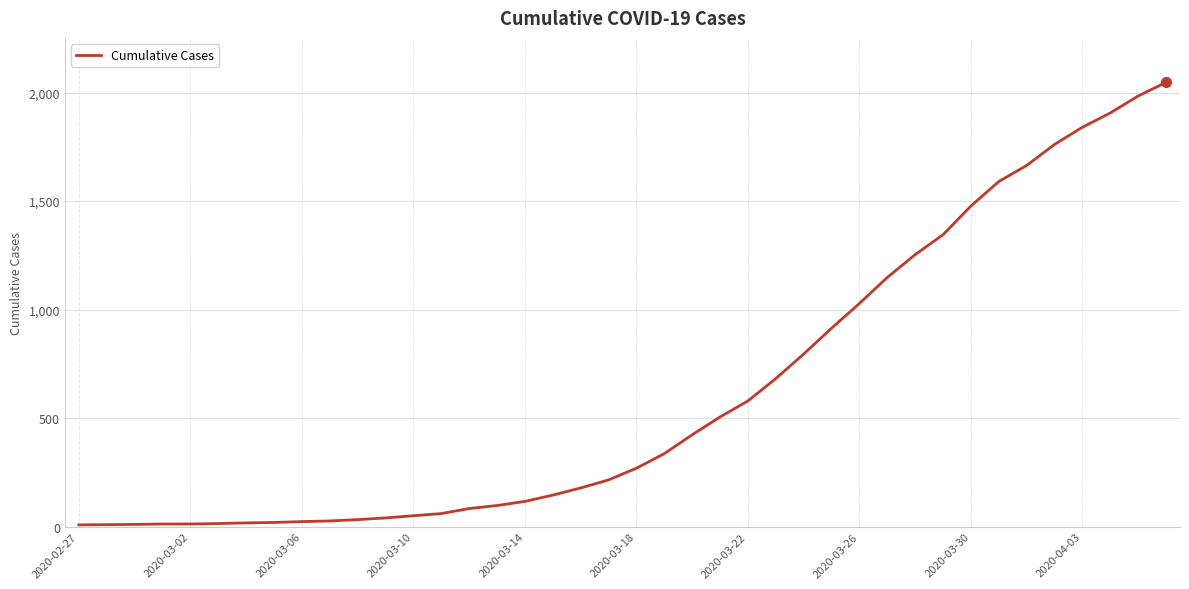

What is the difference between the maximum and minimum values?

2039